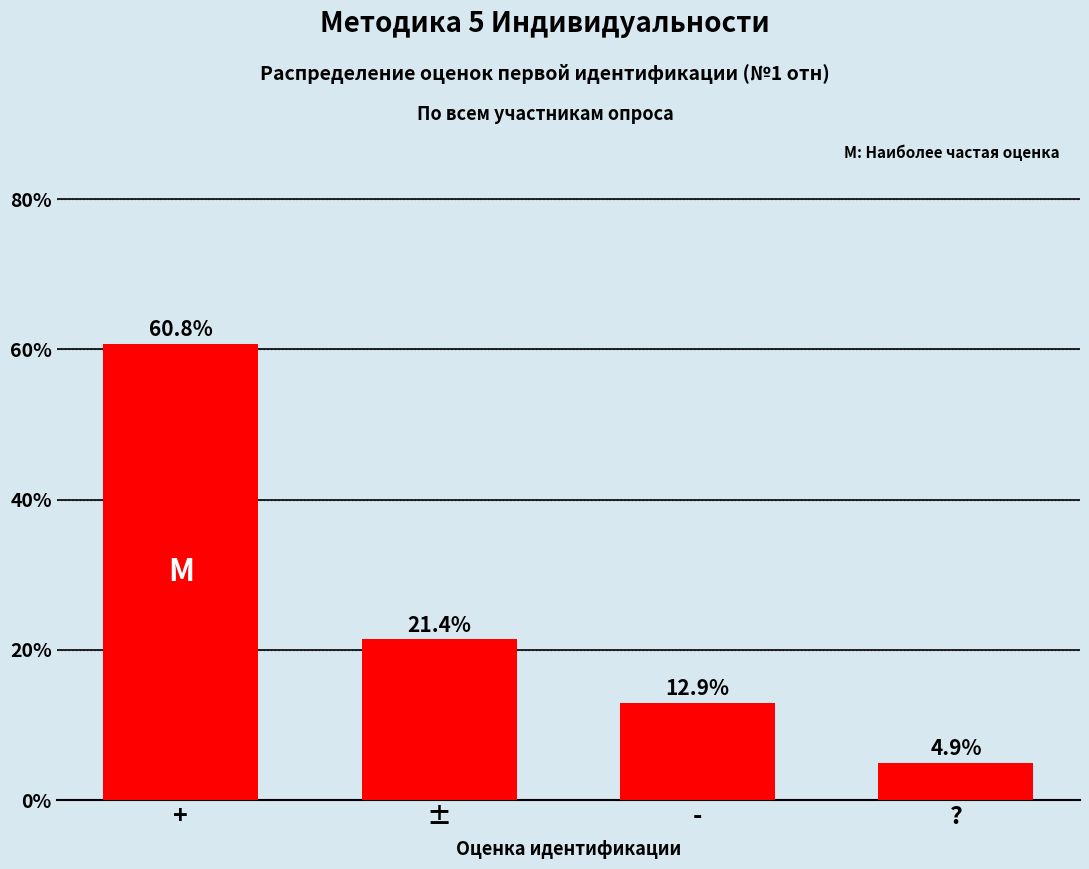

How many data points are above 21?

2